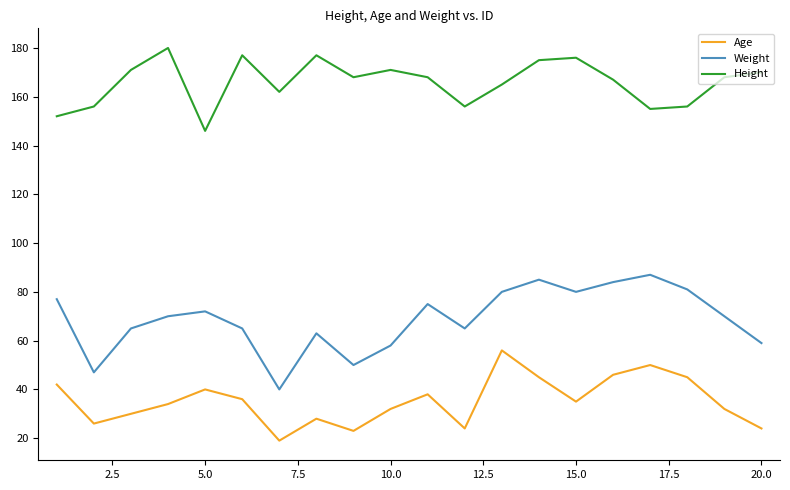

True or false: Weight and Height intersect in this chart.

False